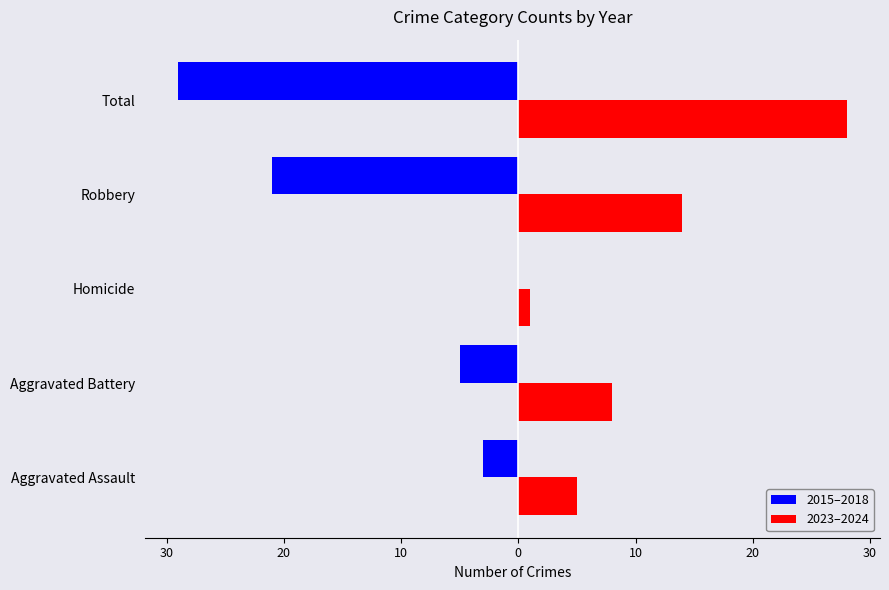

What are all the series names shown in the legend?

2015–2018, 2023–2024